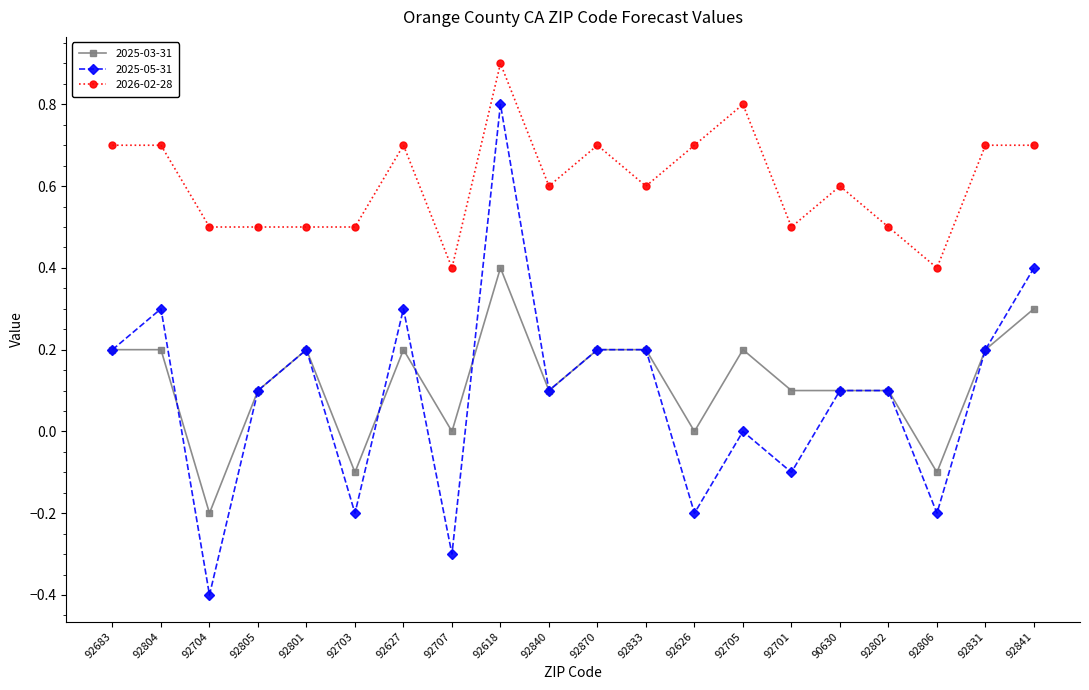

What is the smallest value displayed?

-0.4